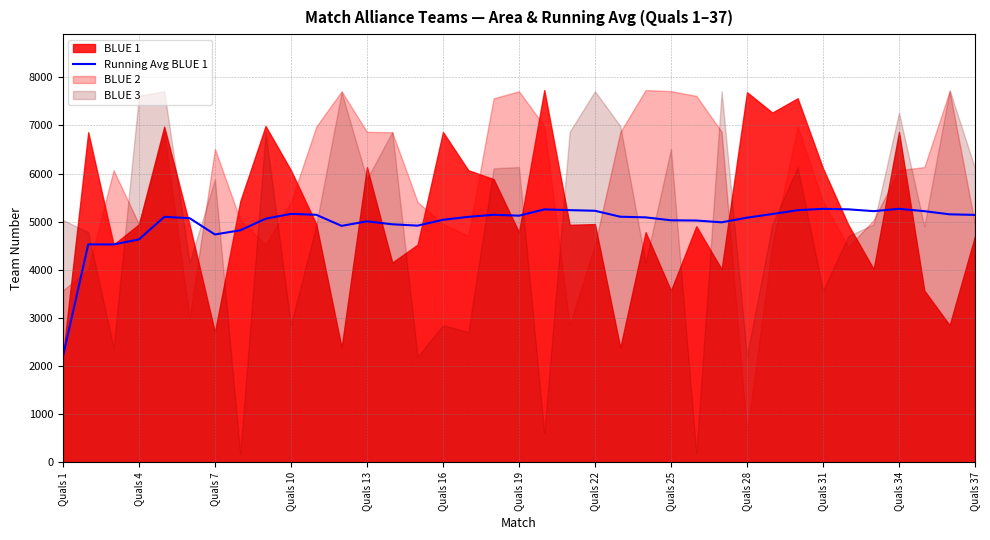

What is the minimum value for Running Avg BLUE 1?

2200.0